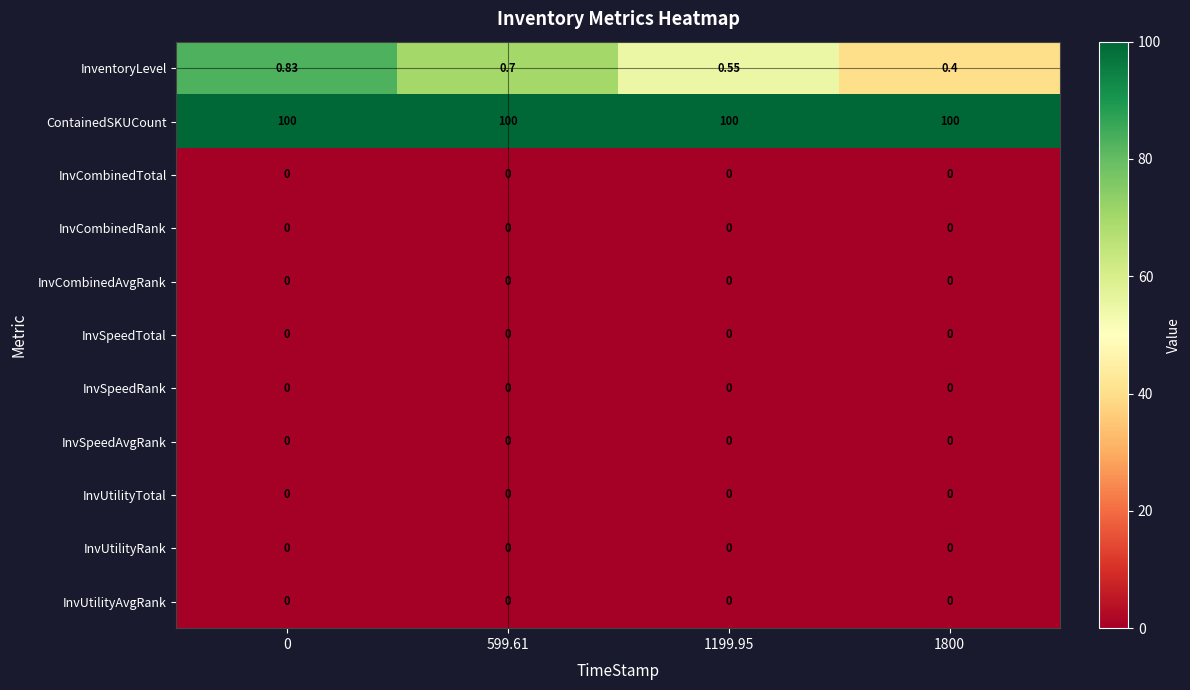

Is the value of InvSpeedTotal at 1800 greater than the value of InventoryLevel at 599.61?

No